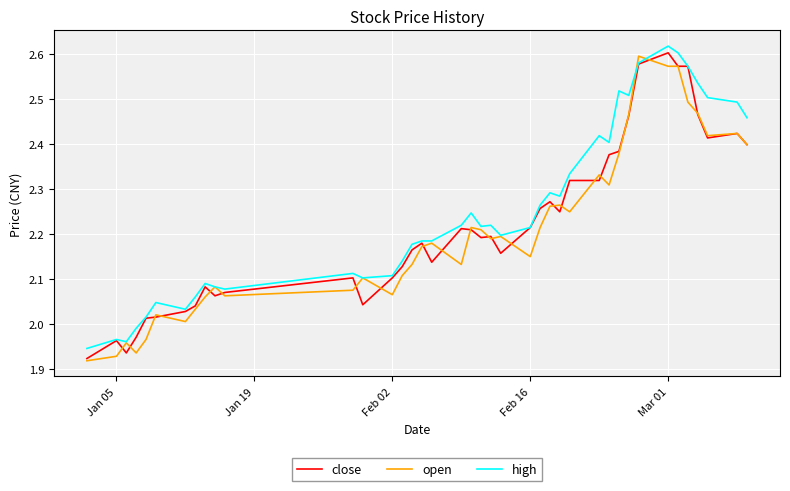

Which series has the largest total across all categories?

high